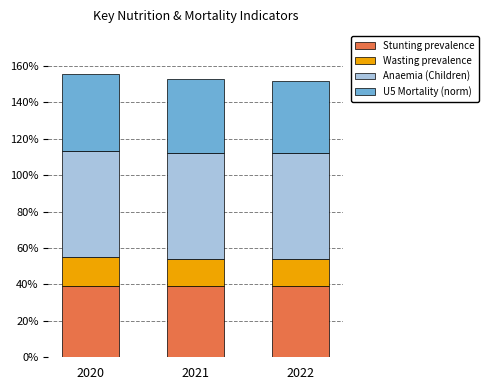

Rank the categories by Anaemia (Children) value from lowest to highest.

2020, 2021, 2022